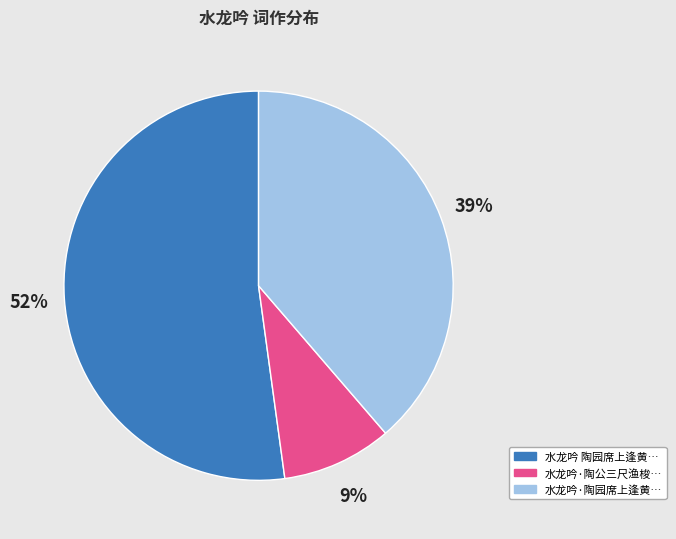

Is there any slice that represents more than half of the pie?

Yes